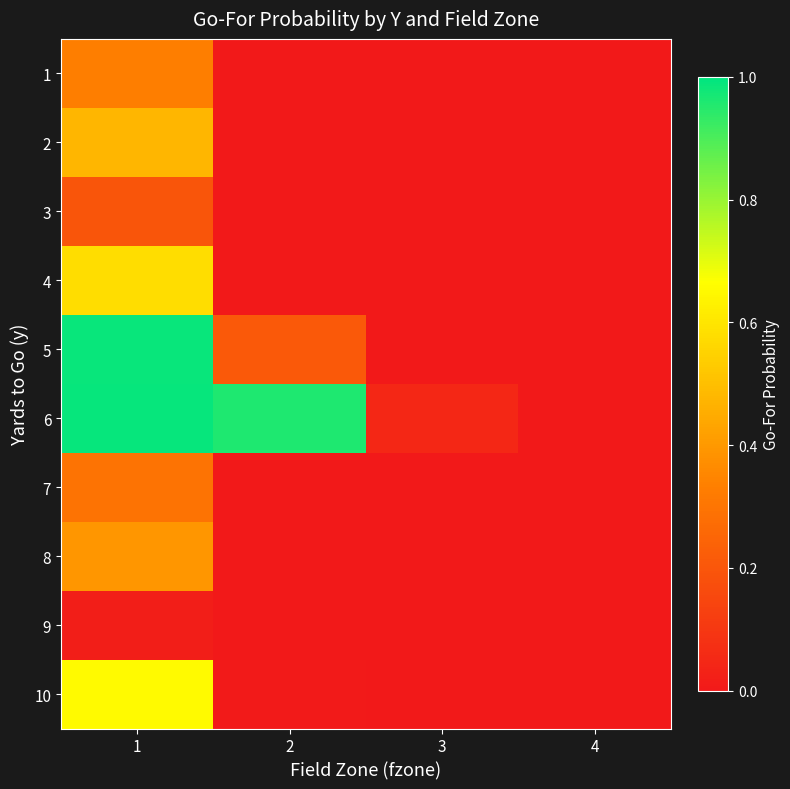

What is the total value across all series at 2?

1.2